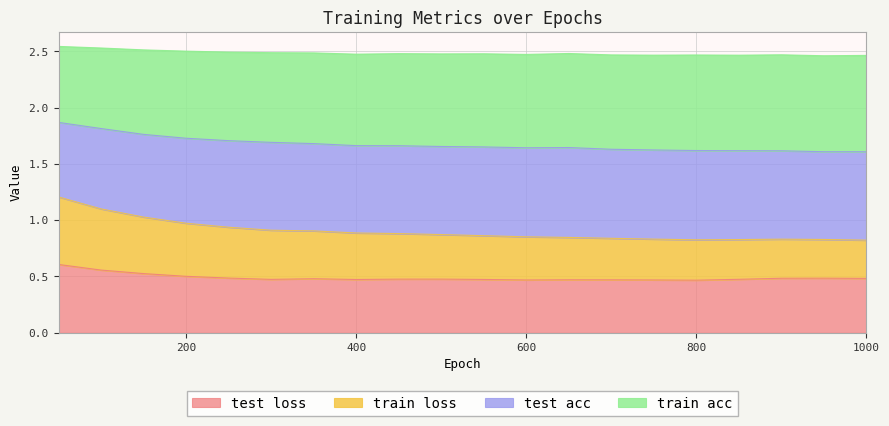

True or false: train loss and test acc intersect in this chart.

False